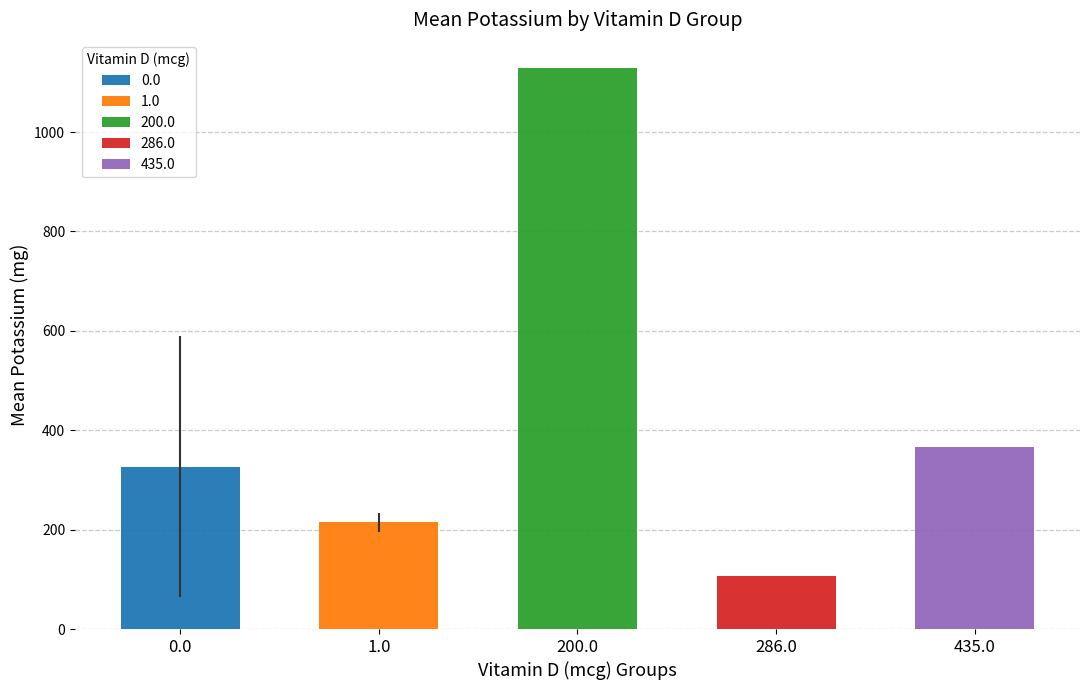

At which label does Potassium(mg) reach its minimum?

286